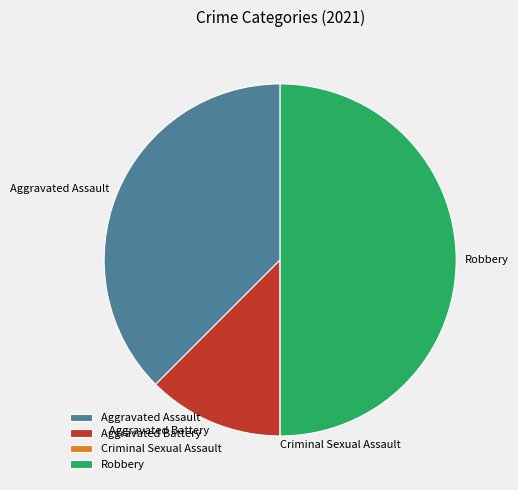

Which category has the biggest portion of the pie?

Robbery